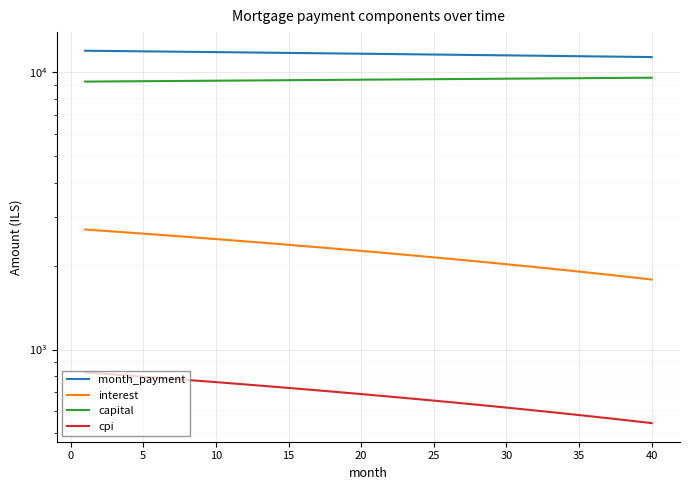

What is the difference between the maximum and minimum values in the cpi series?

283.8